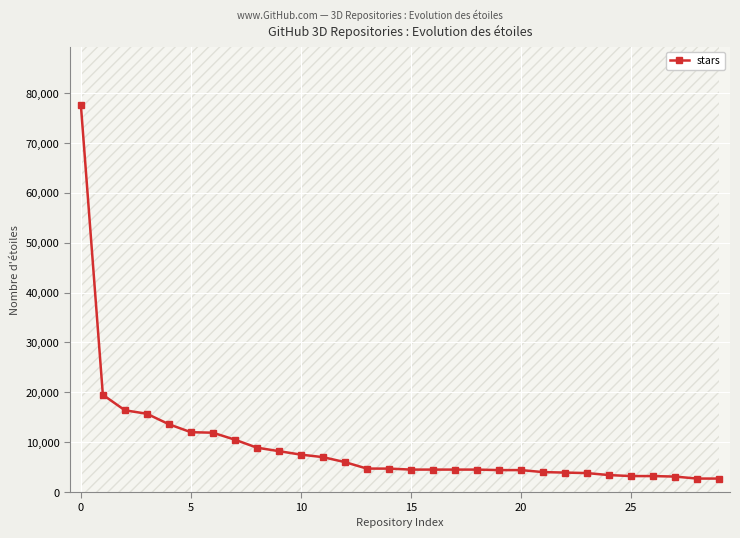

What is the greatest value displayed?

77700